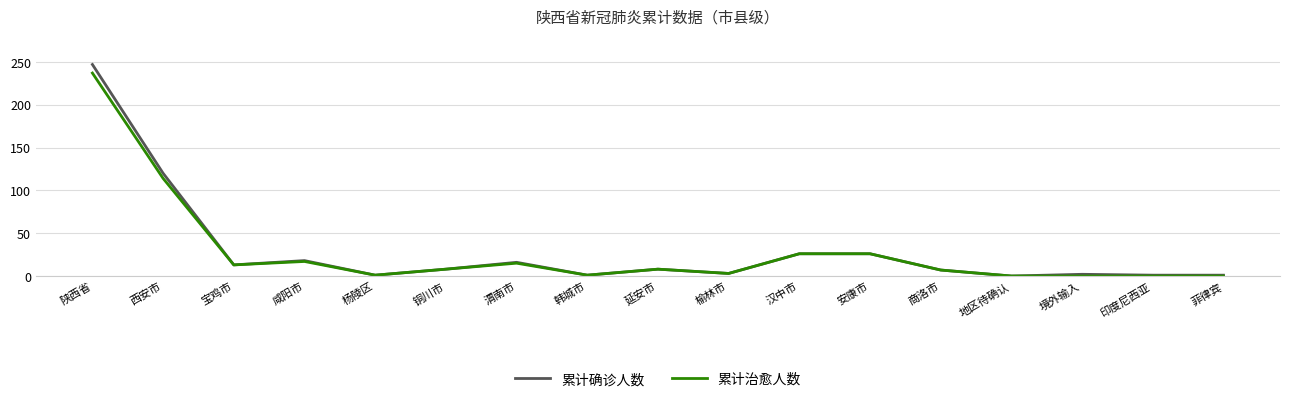

At which label does 累计治愈人数 reach its peak?

陕西省